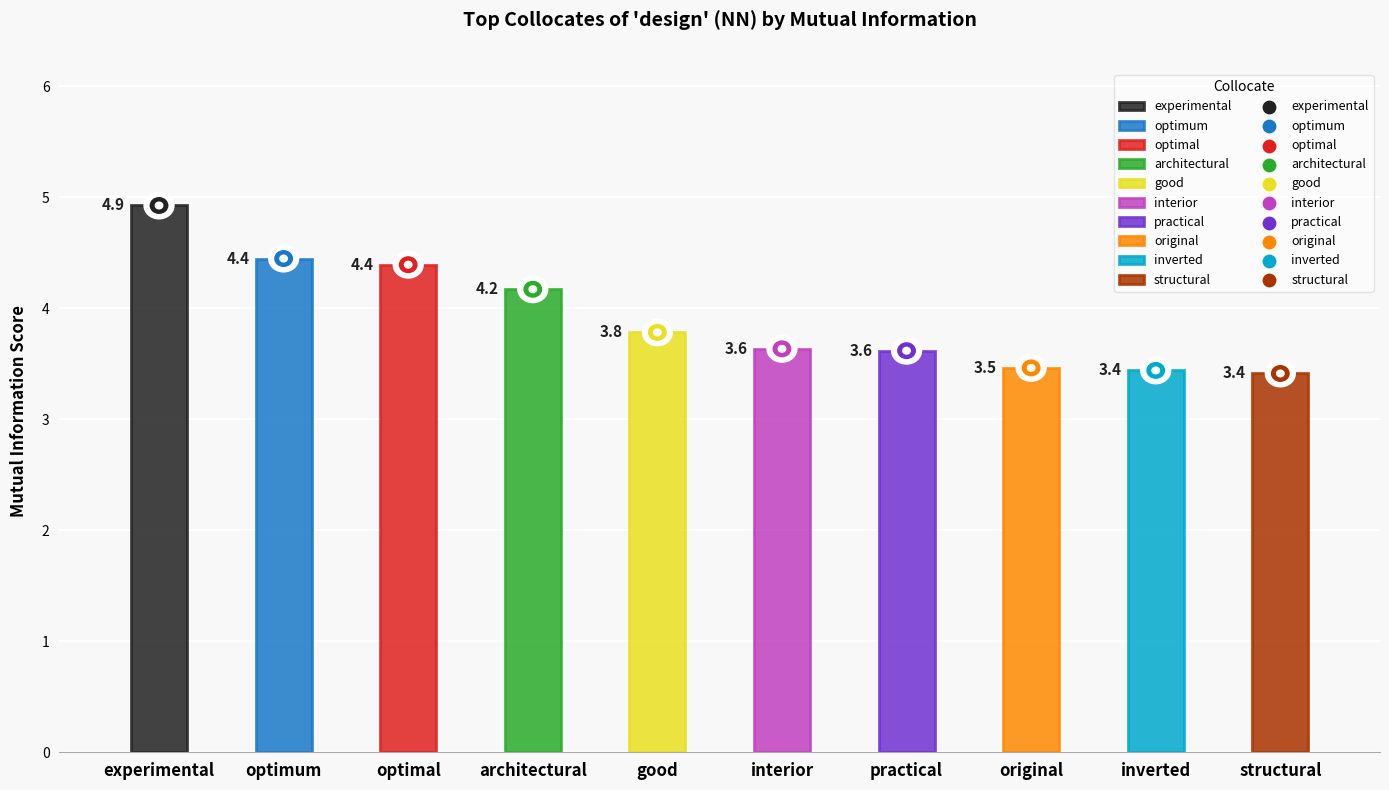

At which category is the sum across all series the highest?

experimental